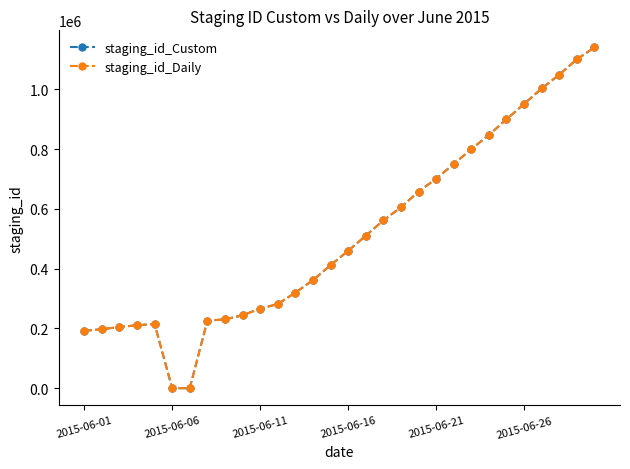

Which series has the widest spread of values?

staging_id_Custom